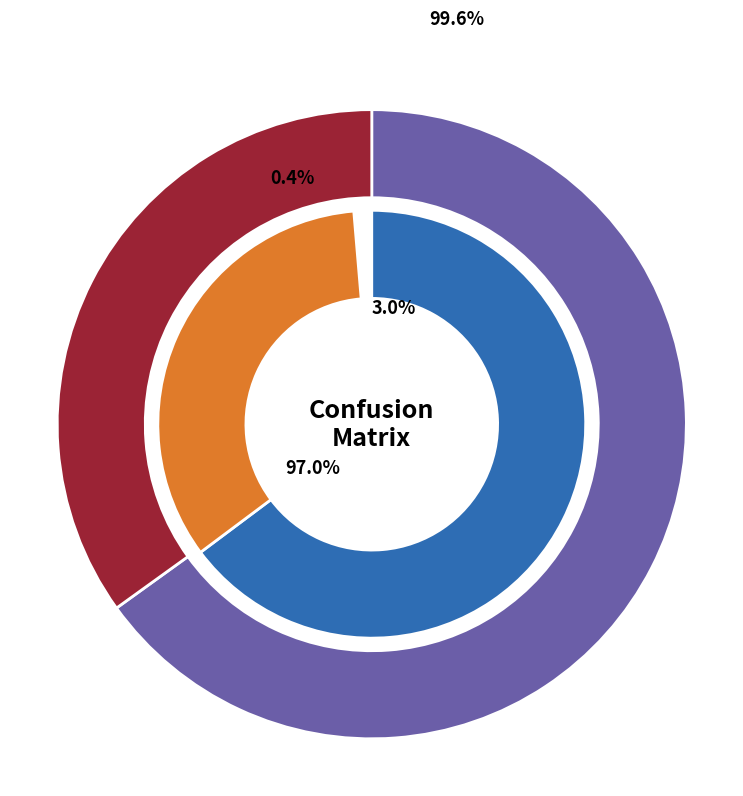

Which has a higher value, NORMAL or OSCC?

NORMAL